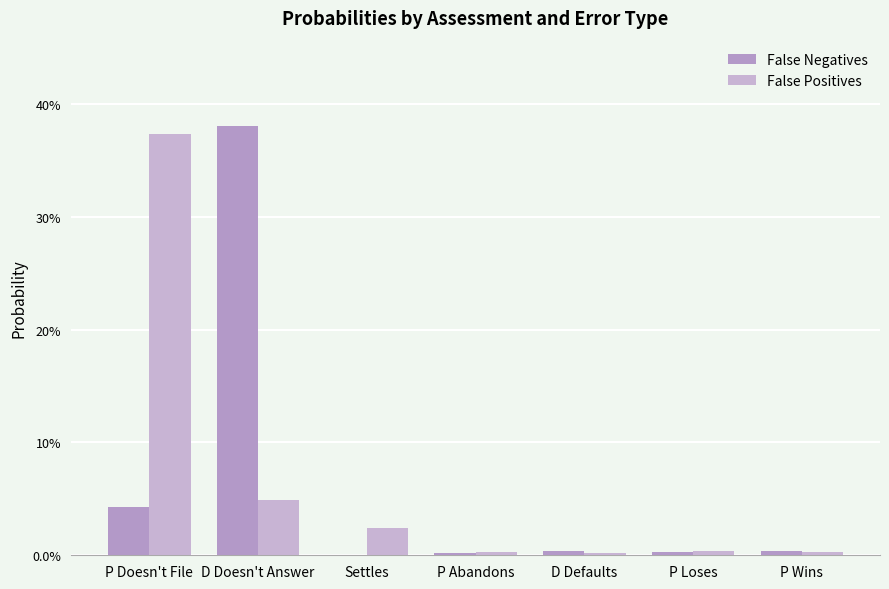

Does the chart contain stacked bars?

No